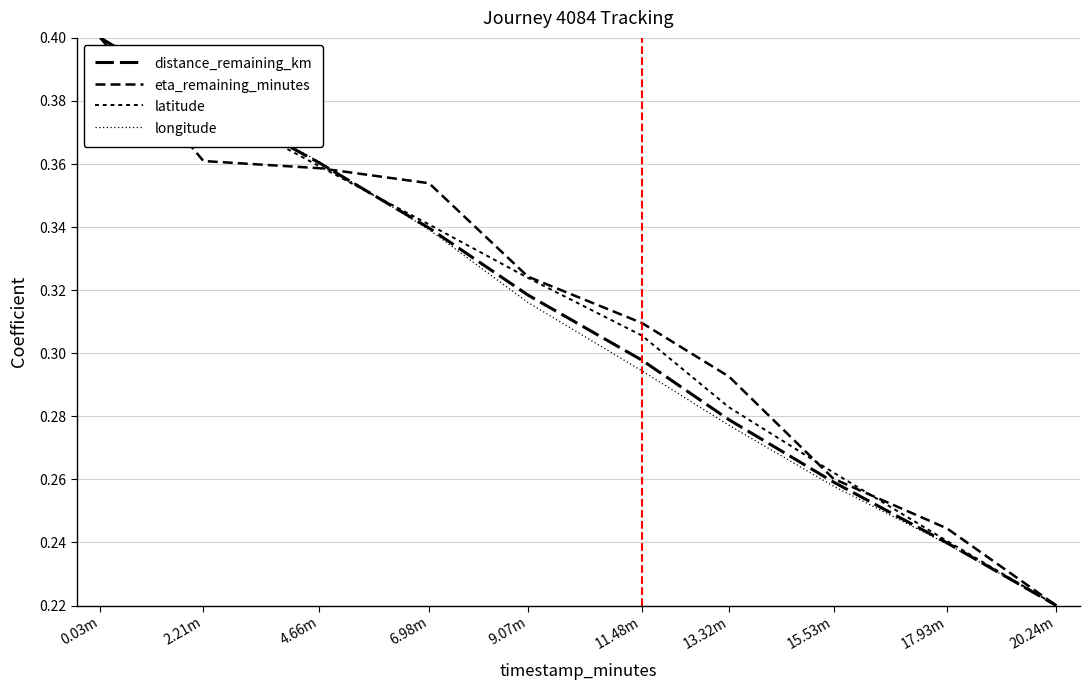

Reading left to right, extract all data points from this chart.

distance_remaining_km: 0.03m=0.4	2.21m=0.4	4.66m=0.4	6.98m=0.3	9.07m=0.3	11.48m=0.3	13.32m=0.3	15.53m=0.3	17.93m=0.2	20.24m=0.2
eta_remaining_minutes: 0.03m=0.4	2.21m=0.4	4.66m=0.4	6.98m=0.4	9.07m=0.3	11.48m=0.3	13.32m=0.3	15.53m=0.3	17.93m=0.2	20.24m=0.2
latitude: 0.03m=0.4	2.21m=0.4	4.66m=0.4	6.98m=0.3	9.07m=0.3	11.48m=0.3	13.32m=0.3	15.53m=0.3	17.93m=0.2	20.24m=0.2
longitude: 0.03m=0.4	2.21m=0.4	4.66m=0.4	6.98m=0.3	9.07m=0.3	11.48m=0.3	13.32m=0.3	15.53m=0.3	17.93m=0.2	20.24m=0.2